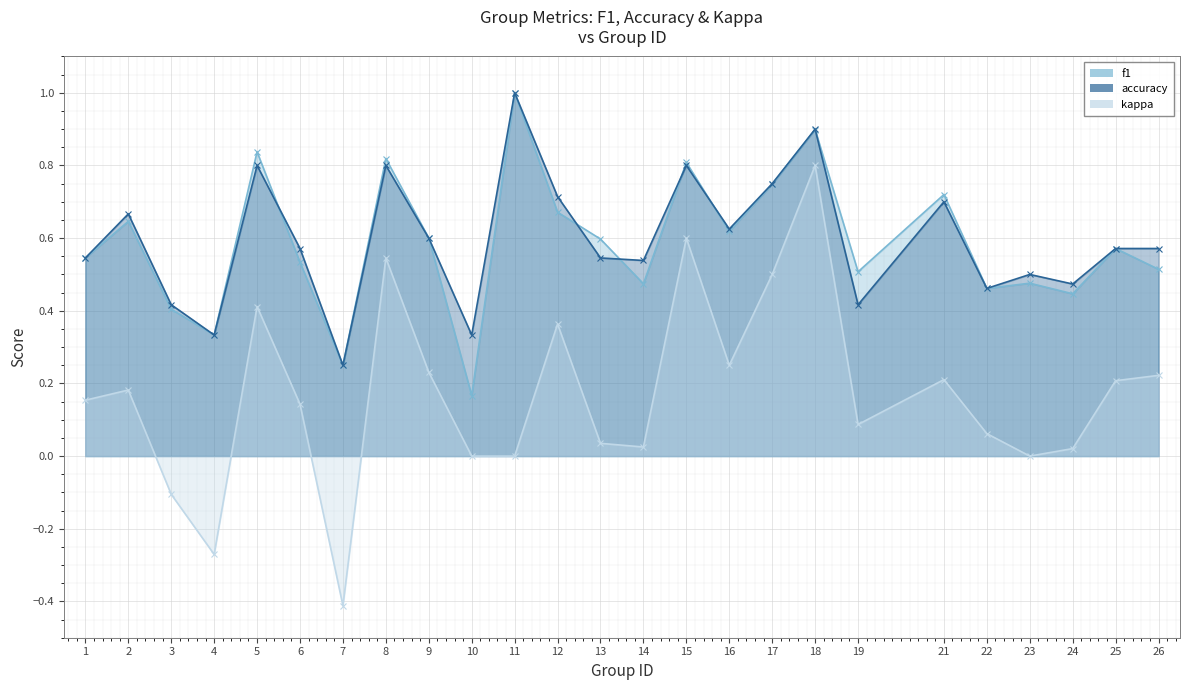

At which label does kappa_line reach its minimum?

7